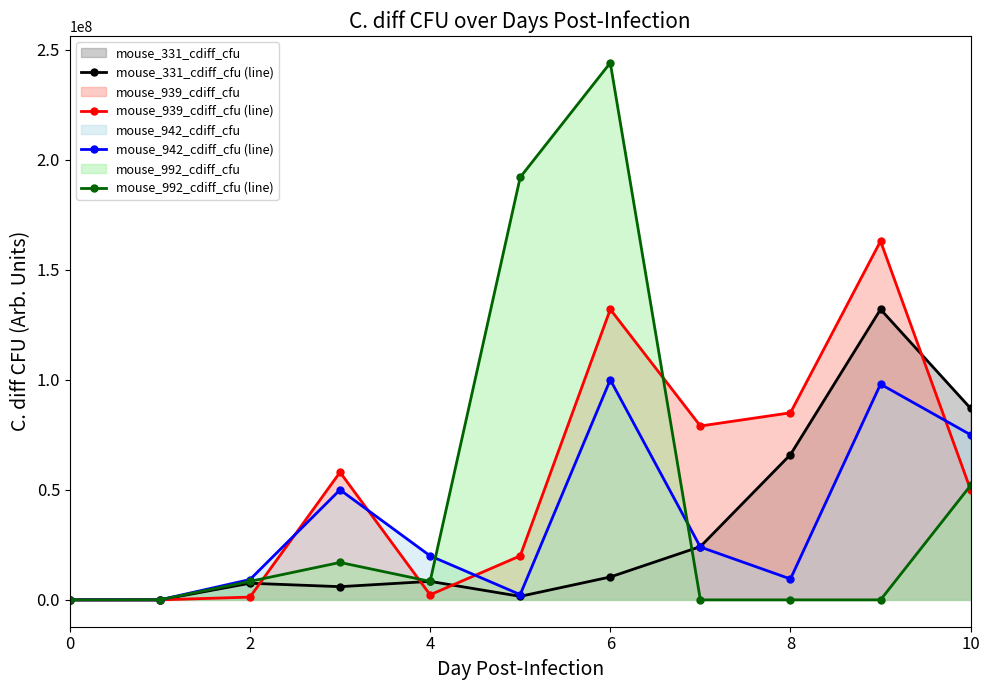

At how many categories does at least one series exceed 14303825?

8